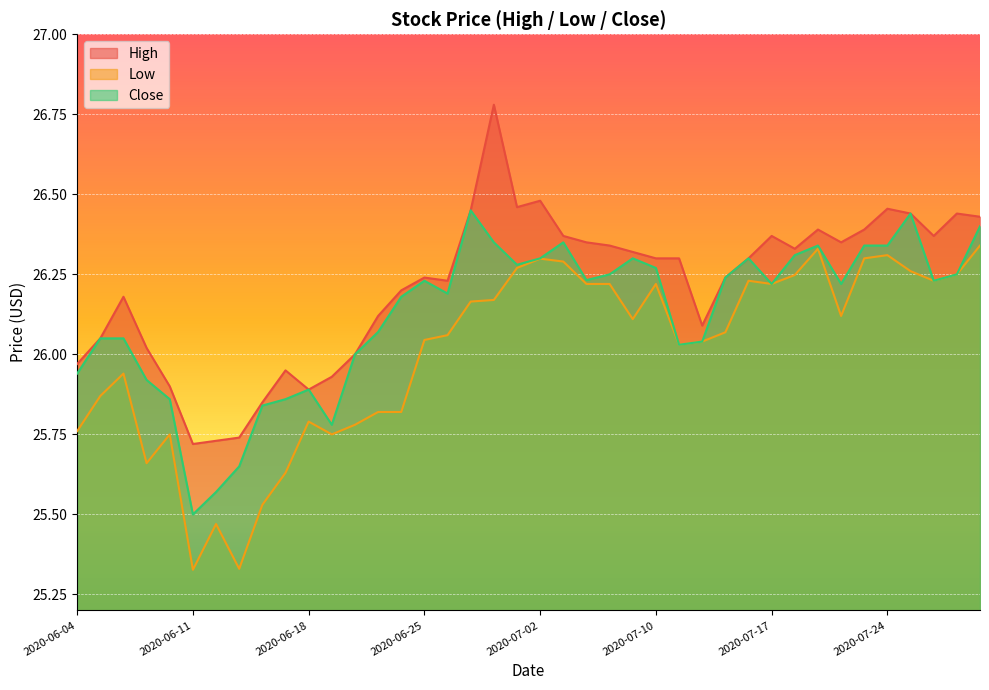

What are all the series names shown in the legend?

High, Low, Close